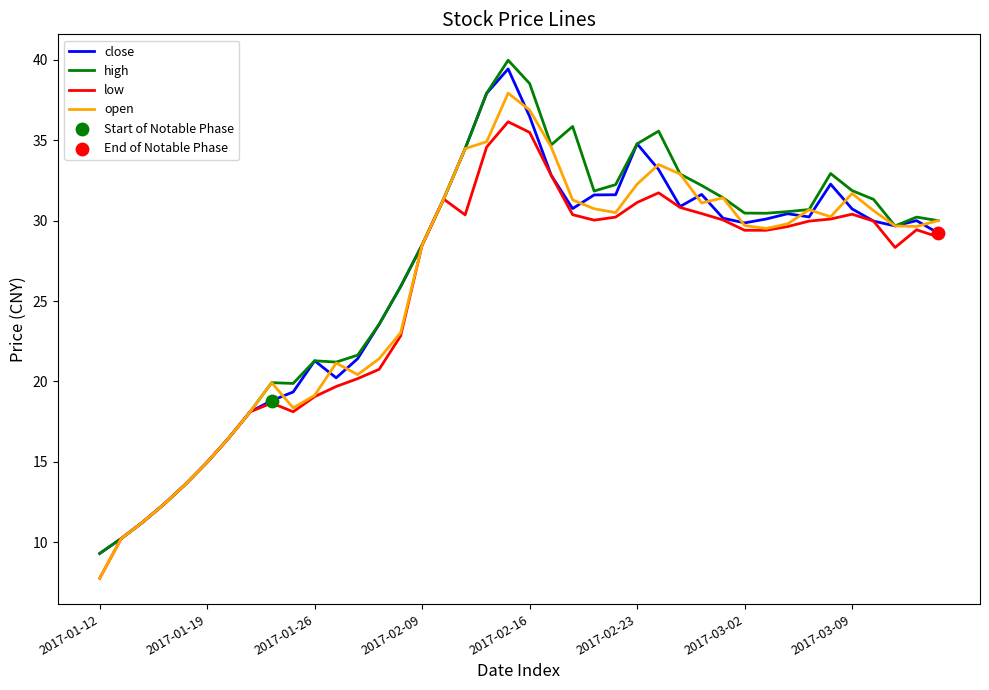

Which series has the largest range (max minus min)?

high